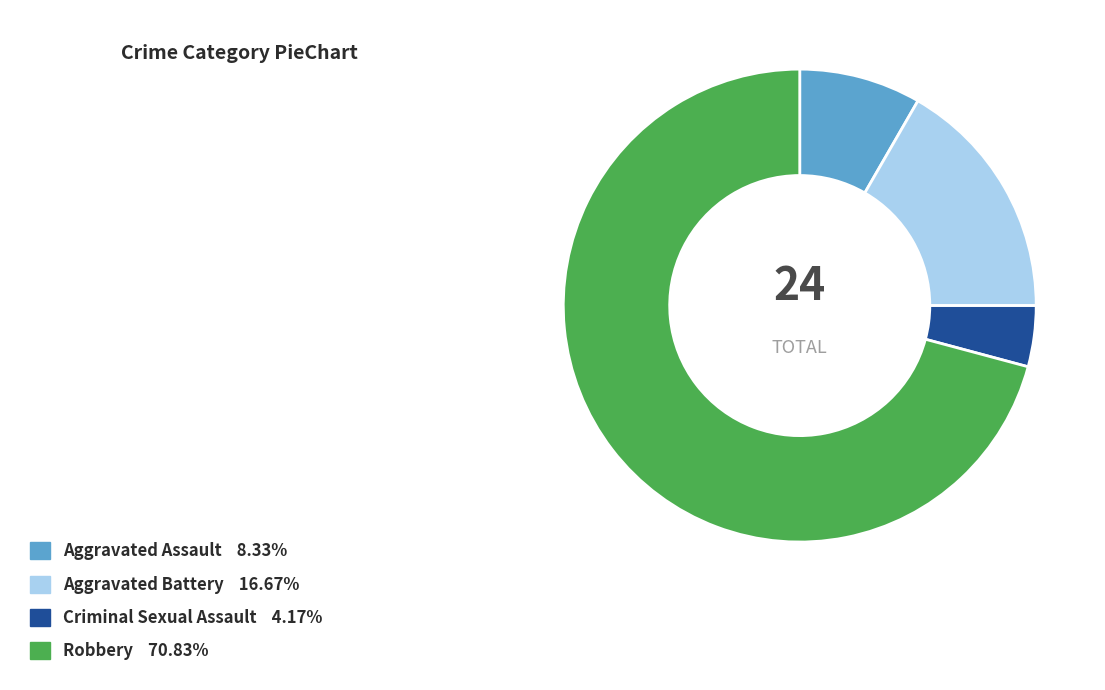

What is the ratio of the value at Aggravated Assault to the value at Criminal Sexual Assault?

2.0